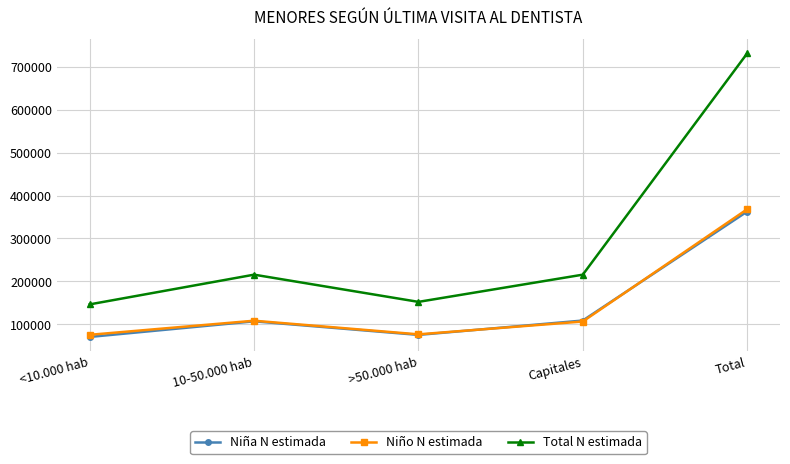

True or false: Niño N estimada and Total N estimada intersect in this chart.

False